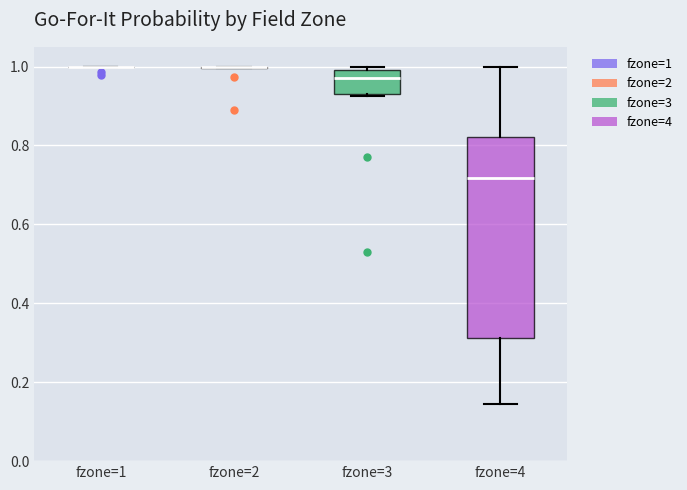

Comparing the boxes themselves (not the whiskers), which one is the tallest?

fzone=4